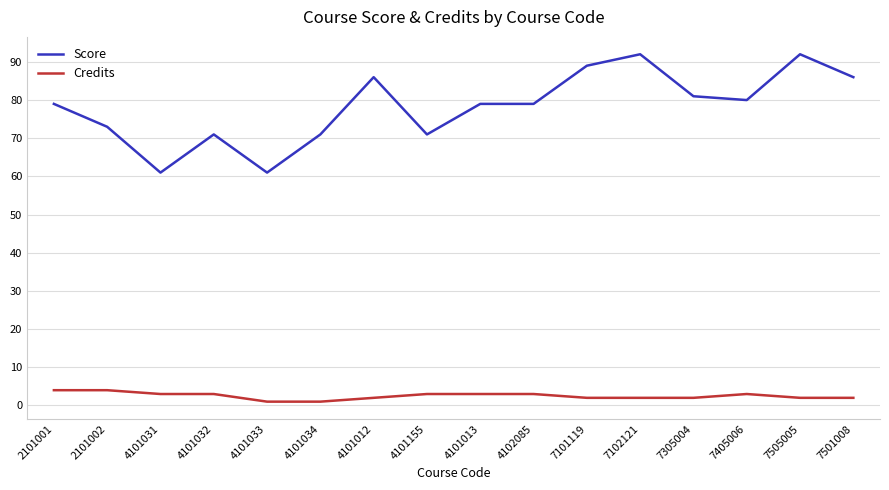

At 4101013, list the series in order from largest to smallest.

Score, Credits